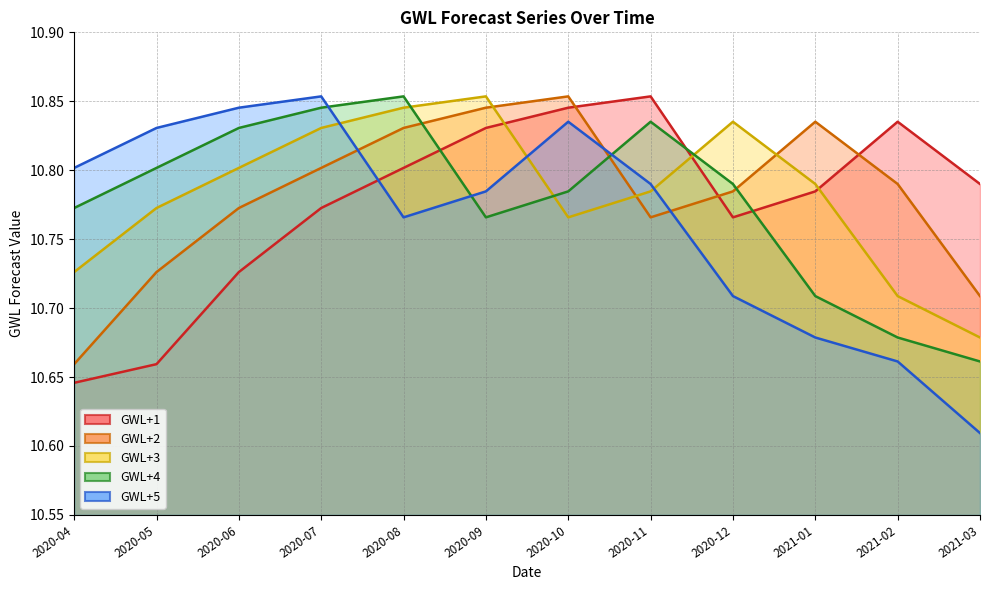

What is the difference between the maximum and minimum values in the GWL+4 series?

0.2